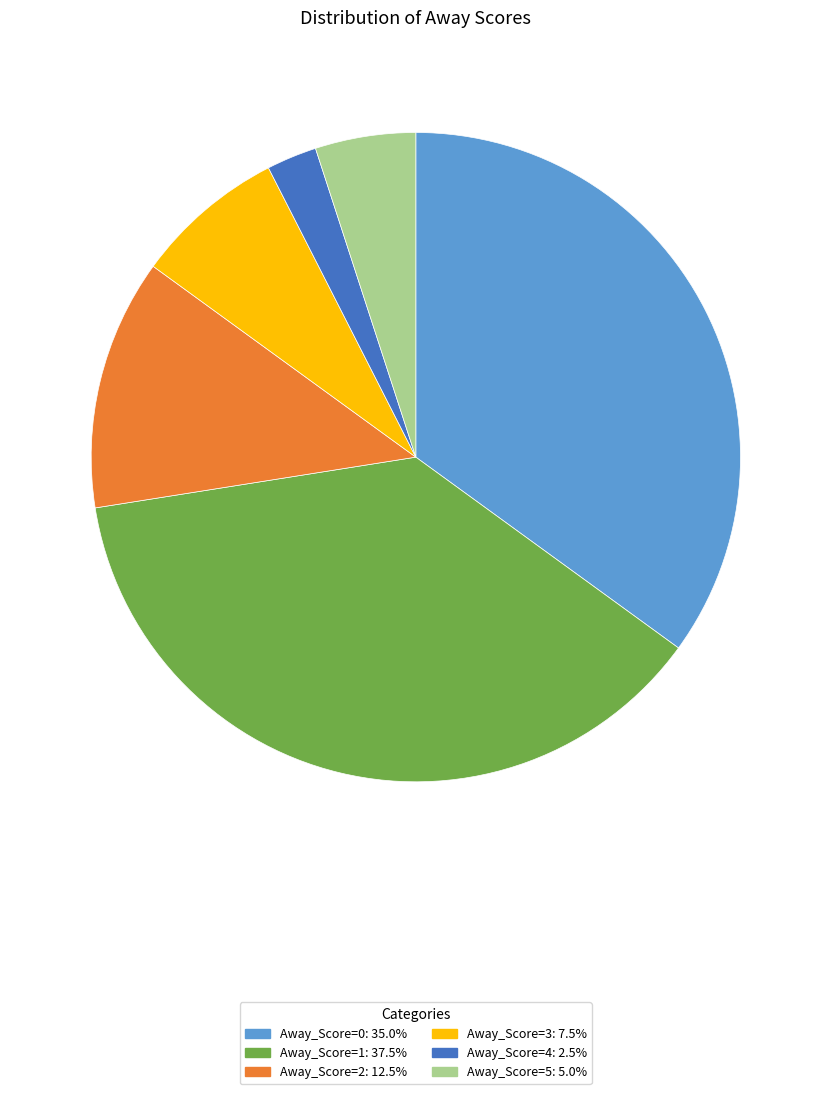

Does Away_Score=3 represent more than half of the total?

No